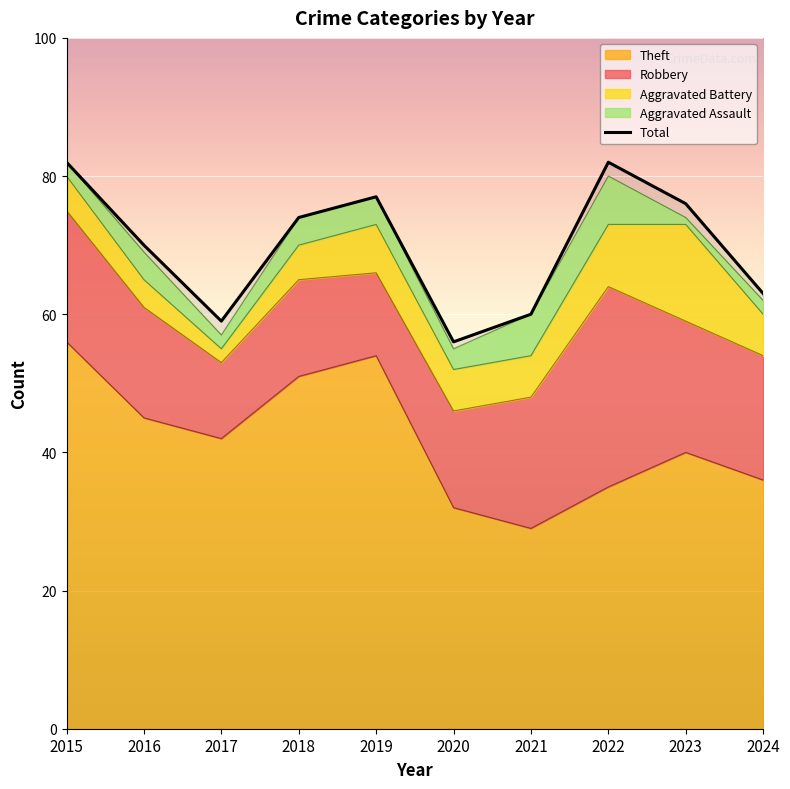

Reading left to right, extract all data points from this chart.

82	70	59	74	77	56	60	82	76	63